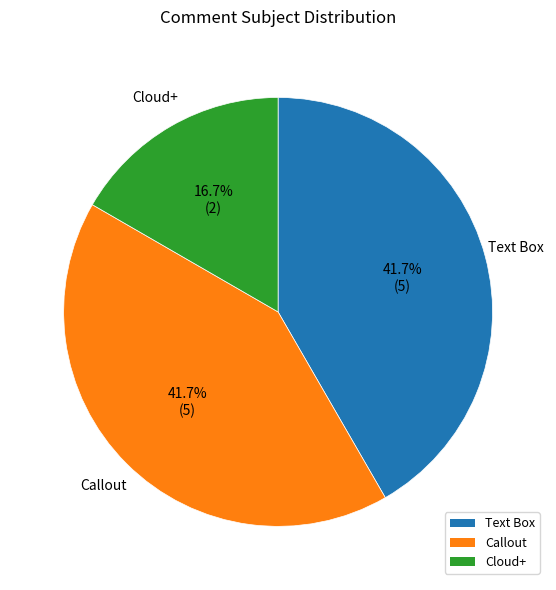

True or false: Cloud+ accounts for 9% of the total.

False